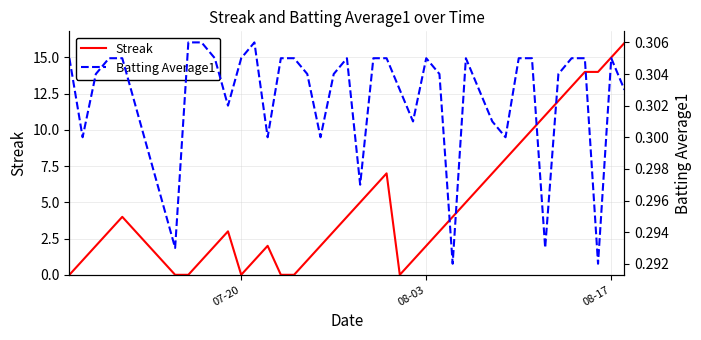

What is the maximum value for Streak?

16